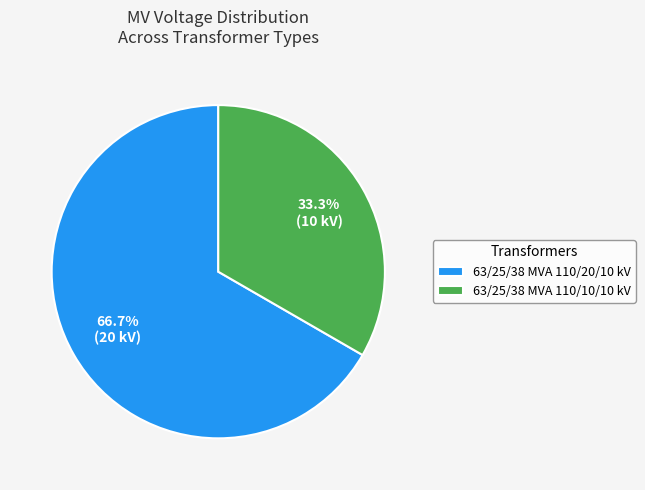

To the nearest percent, what portion does 63/25/38 MVA 110/20/10 kV represent?

67%